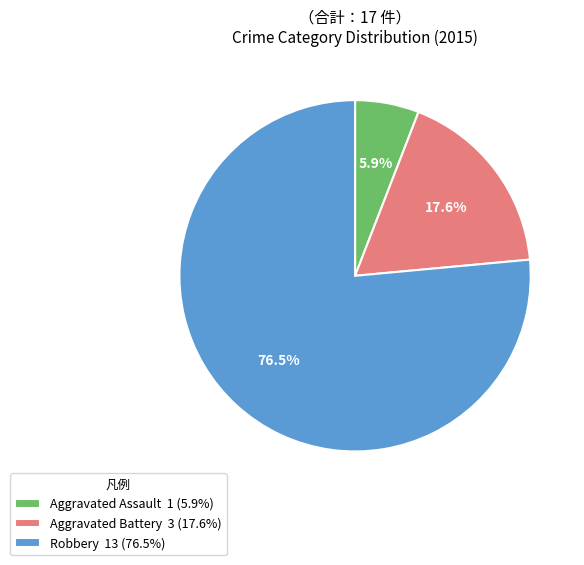

To the nearest percent, what is the difference between the Aggravated Battery and Aggravated Assault slice percentages?

12%